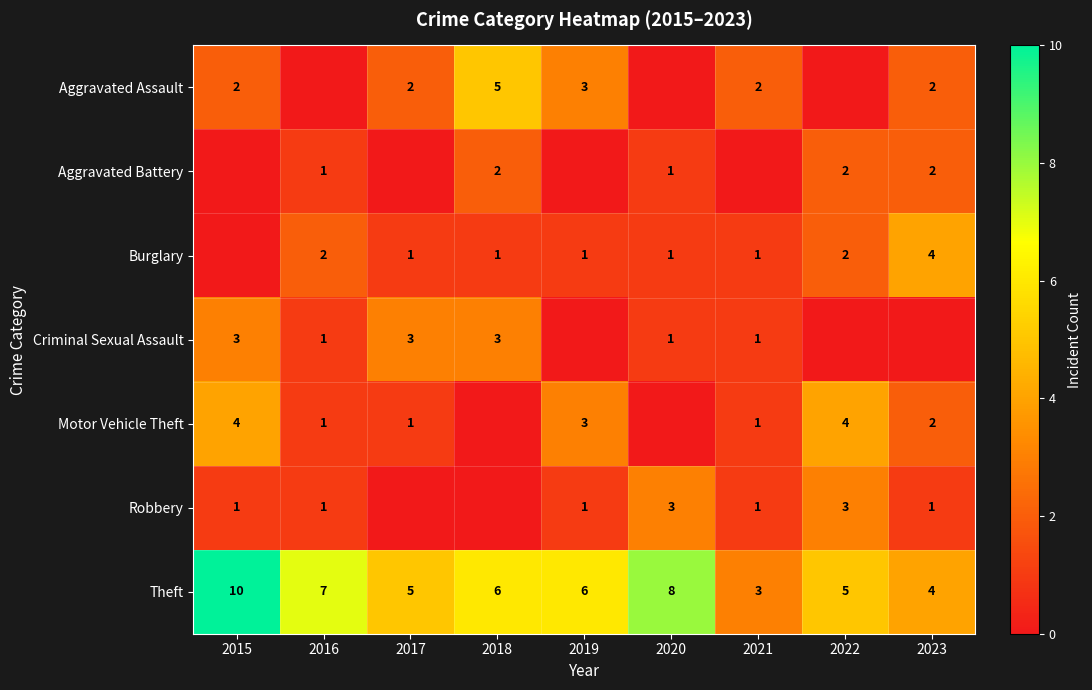

What is the total value across all series at 2016?

13